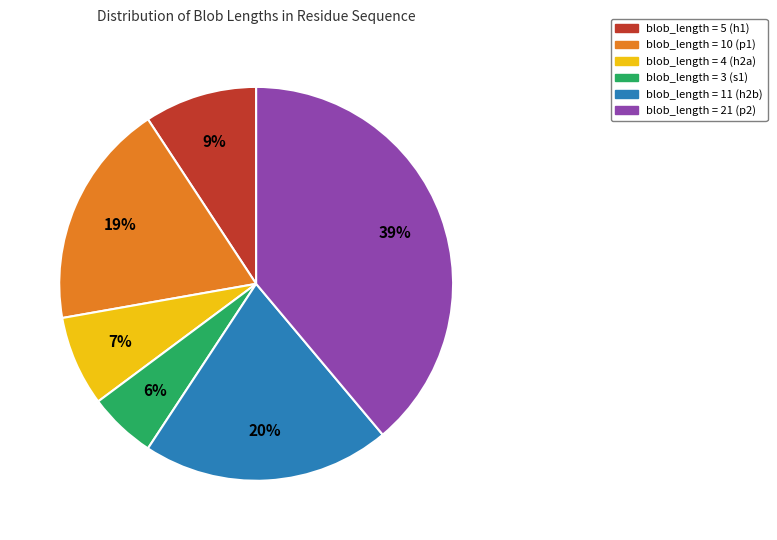

Do blob_length = 21 (p2) and blob_length = 4 (h2a) together represent more than half of the pie?

No